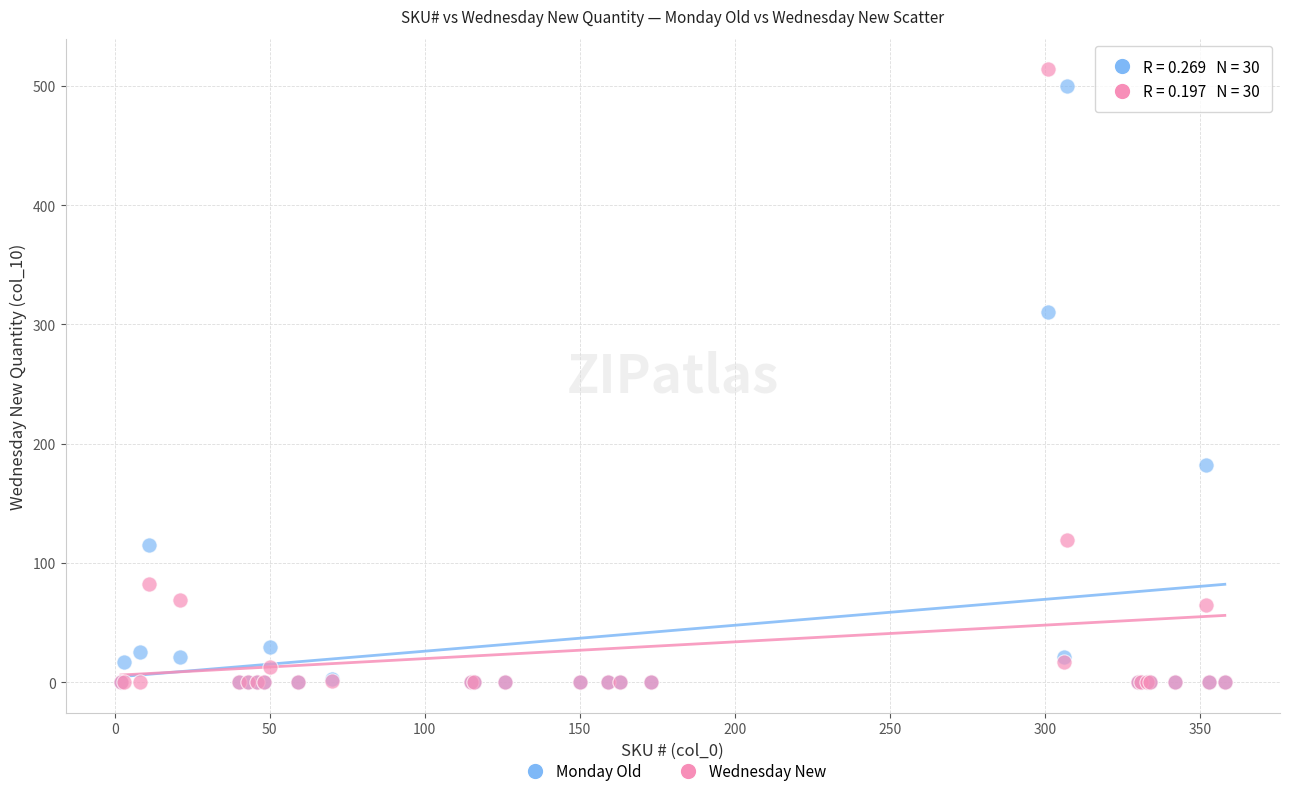

What are all the series names shown in the legend?

Monday Old, Wednesday New